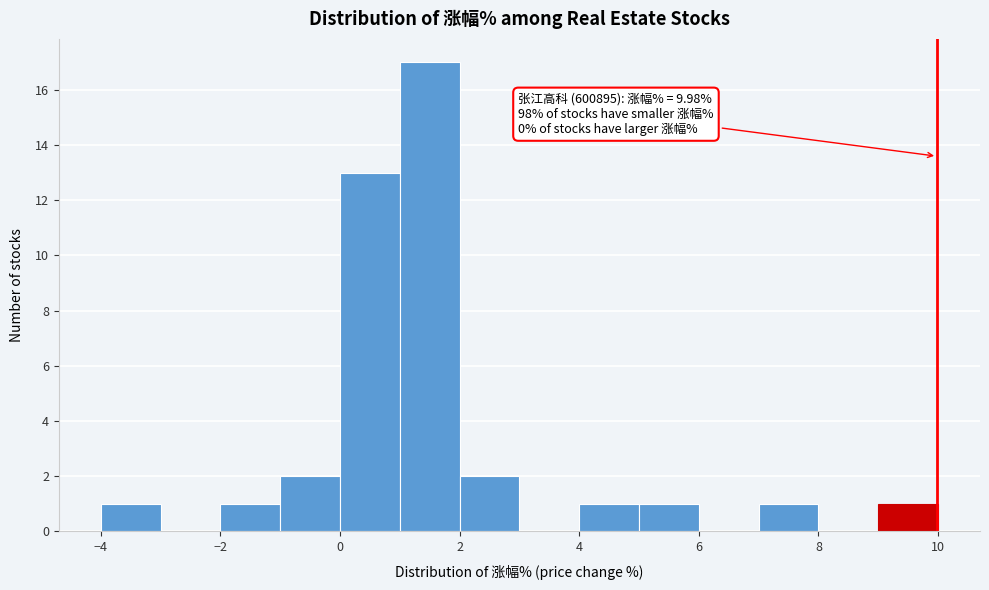

Over which range of the x-axis is the bar tallest?

1 to 2